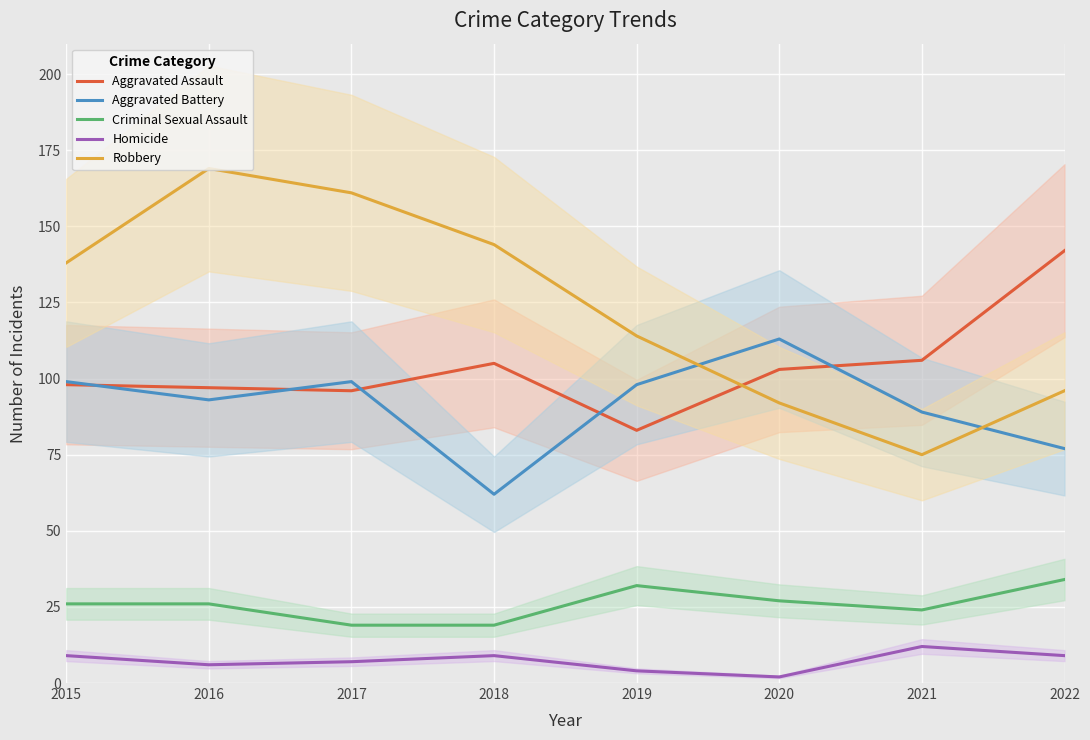

At which label is Criminal Sexual Assault closest to 26?

2015